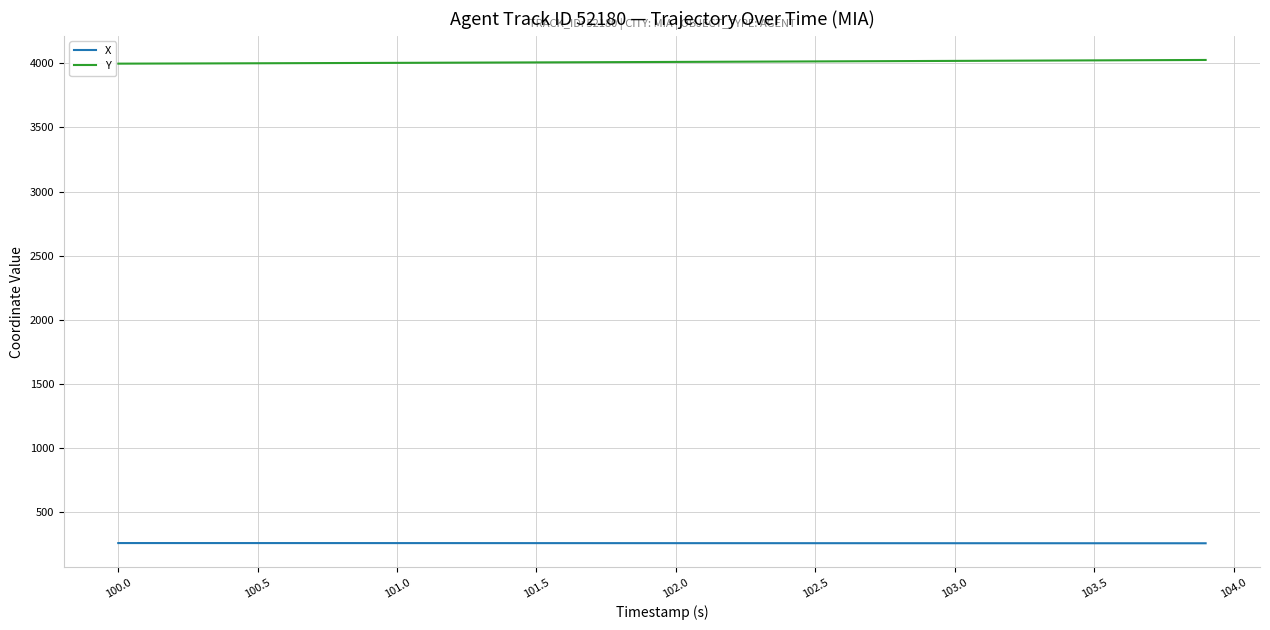

True or false: Y and X intersect in this chart.

False